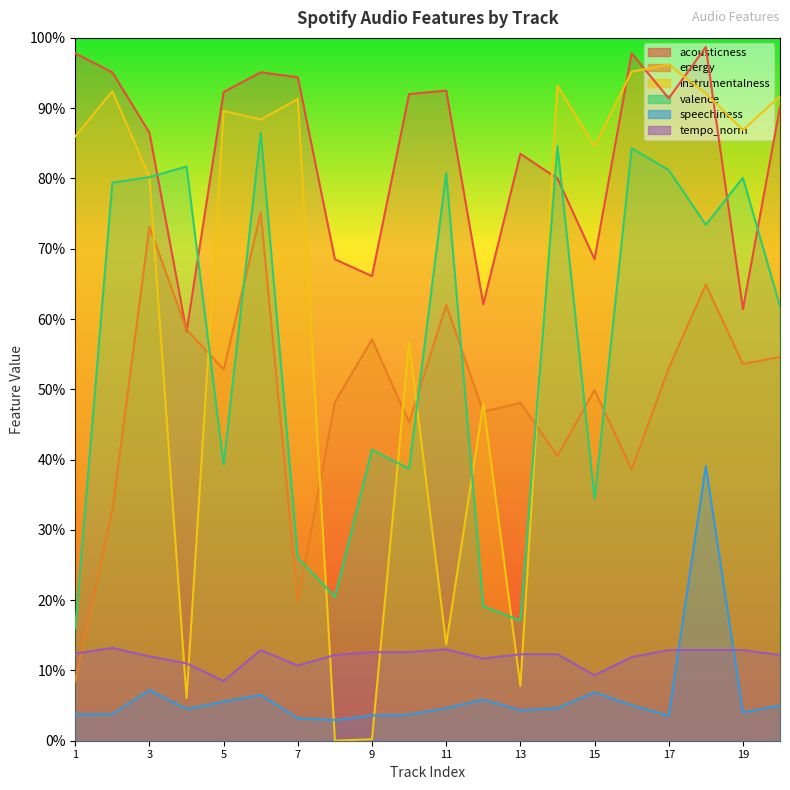

Does the chart have visible grid lines?

No